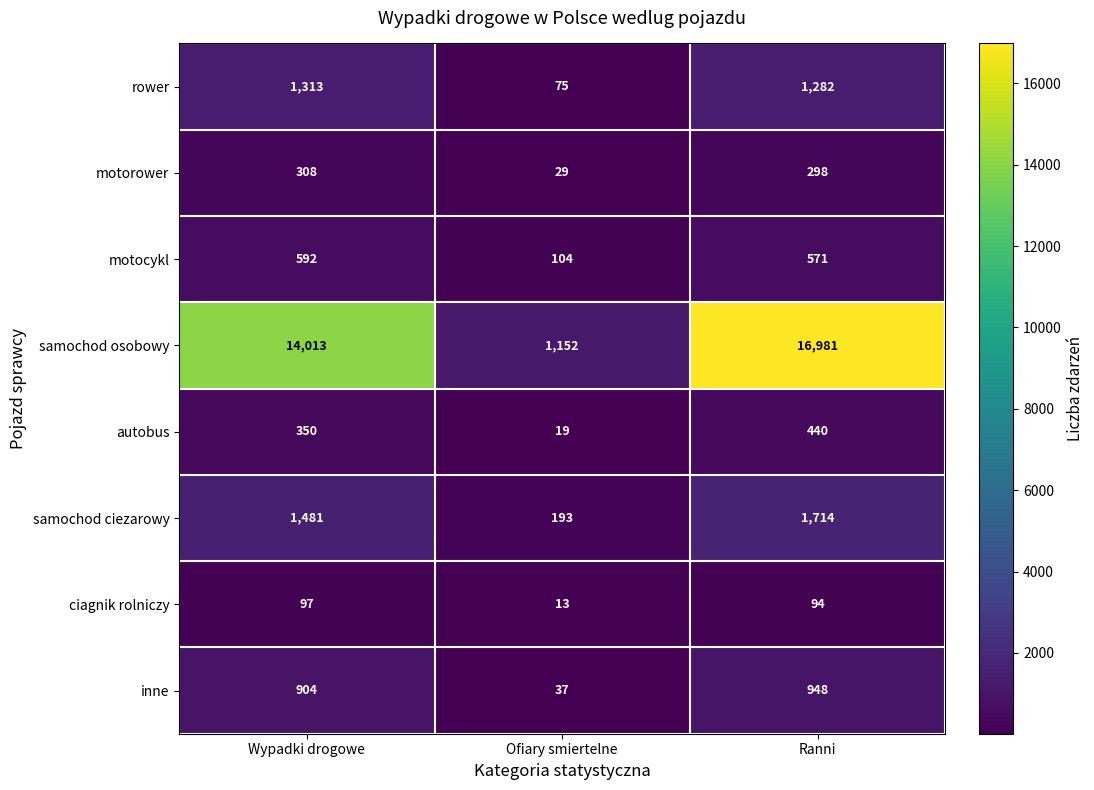

True or false: samochod osobowy has a value of 16981 at Ranni.

True